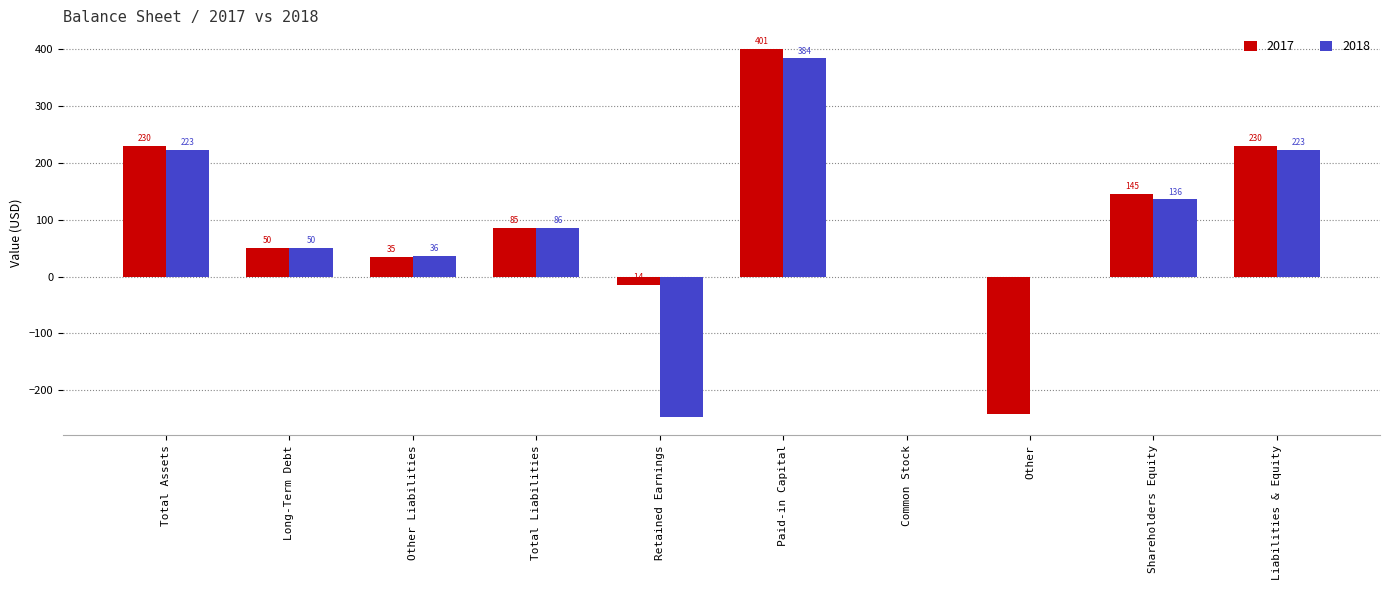

Is the value of 2018 at Total Liabilities greater than the value of 2017 at Liabilities & Equity?

No